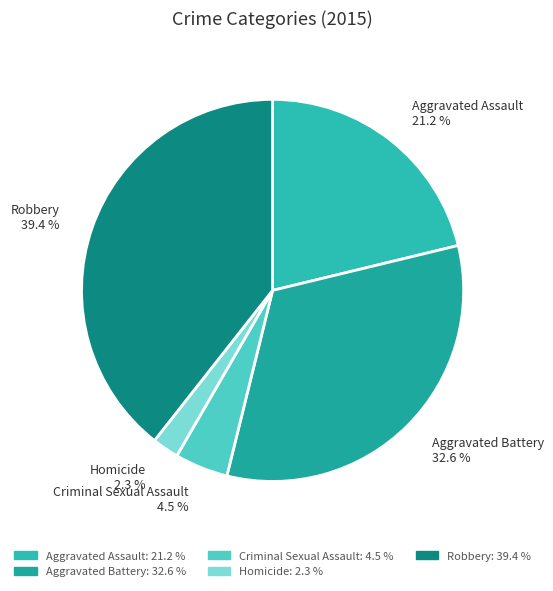

What is the largest slice in the pie chart?

Robbery